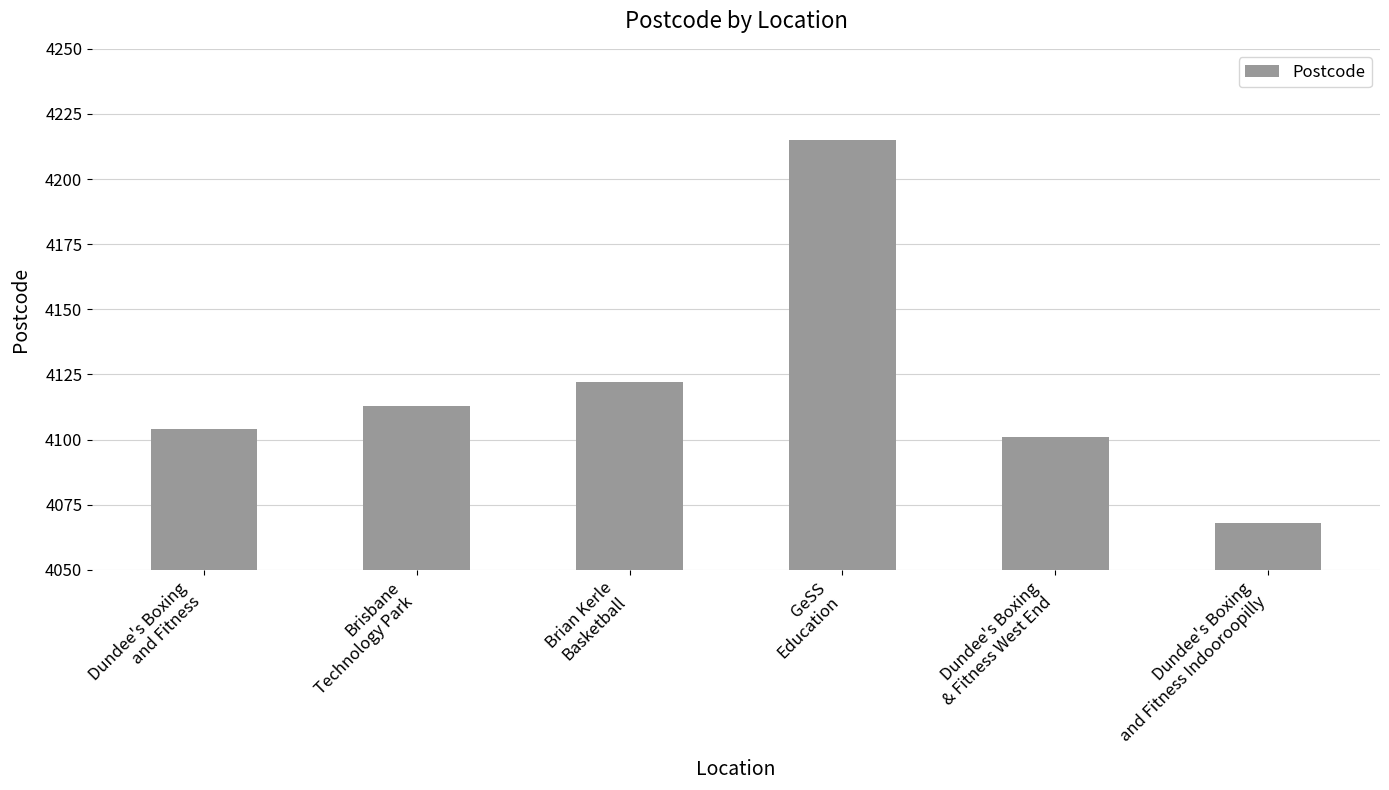

Which category has the lowest value across all series?

Dundee's Boxing
and Fitness Indooroopilly